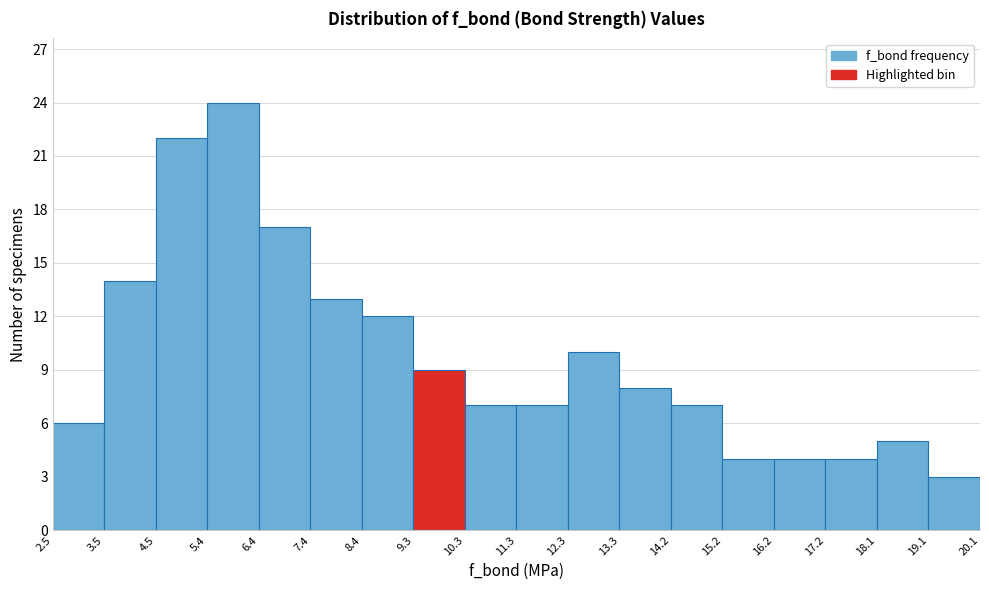

Reading left to right, transcribe this chart: for each bar, give the range it covers on the x-axis and its height. The values are not printed on the chart, so give them approximately, as read against the axis.

2.5 to 3.5: 6
3.5 to 4.5: 14
4.5 to 5.4: 22
5.4 to 6.4: 24
6.4 to 7.4: 17
7.4 to 8.4: 13
8.4 to 9.3: 12
9.3 to 10.3: 9
10.3 to 11.3: 7
11.3 to 12.3: 7
12.3 to 13.3: 10
13.3 to 14.2: 8
14.2 to 15.2: 7
15.2 to 16.2: 4
16.2 to 17.2: 4
17.2 to 18.1: 4
18.1 to 19.1: 5
19.1 to 20.1: 3